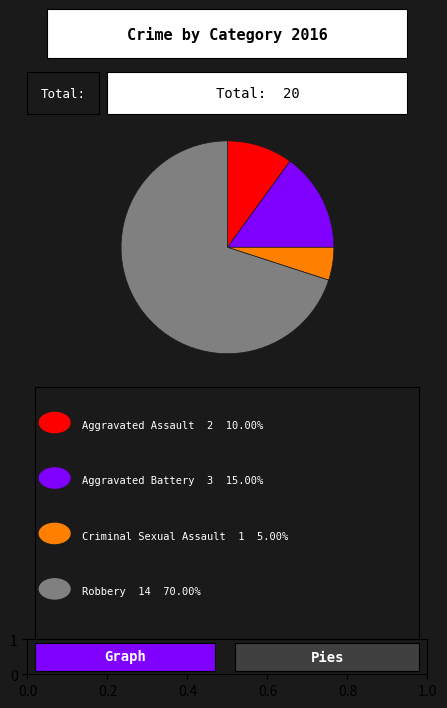

Does any single category account for the majority?

Yes